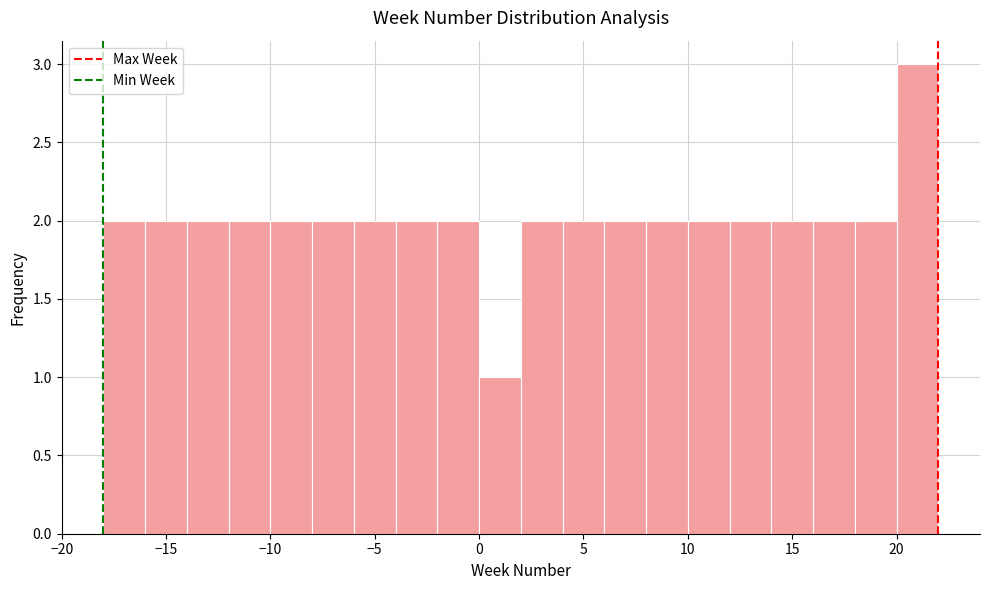

Which range on the x-axis has the tallest bar?

20 to 22